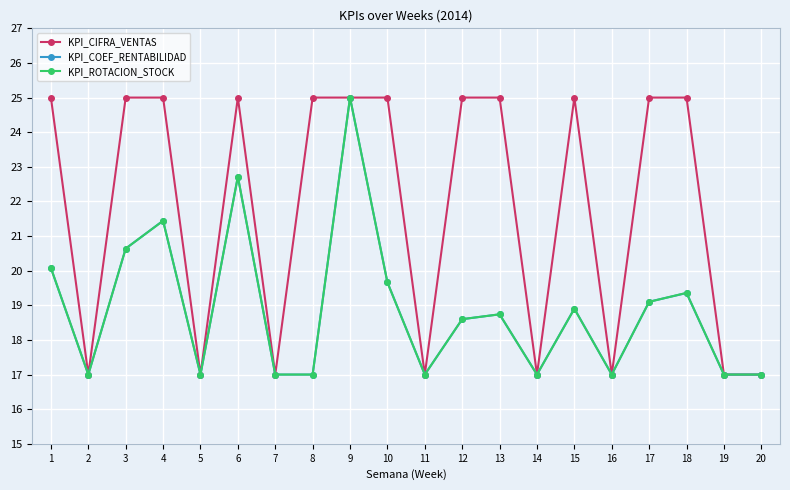

What is the difference between the highest and lowest values at 17?

5.9